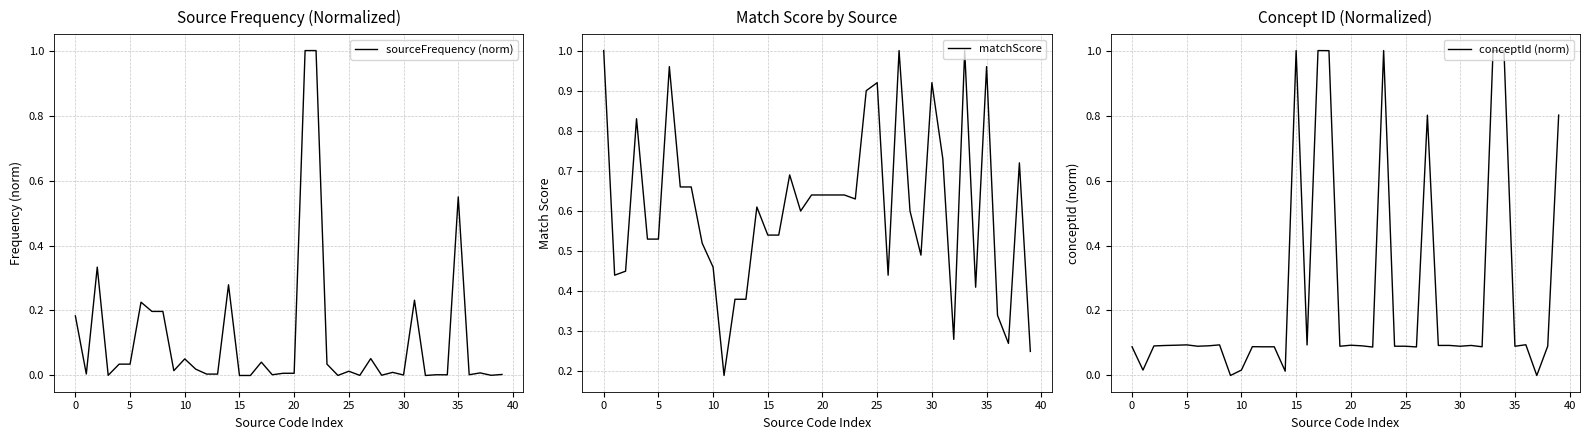

What is the maximum value for sourceFrequency (norm)?

1.0